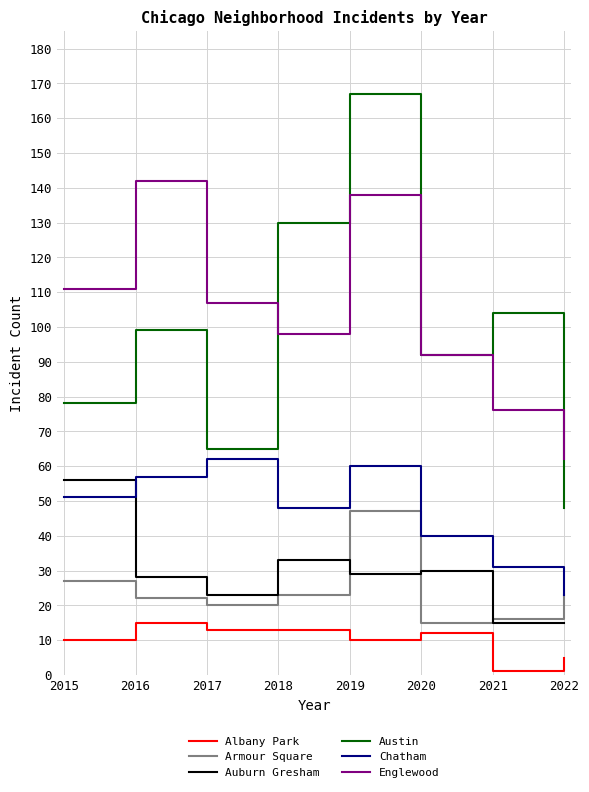

Count the number of categories in the chart.

8